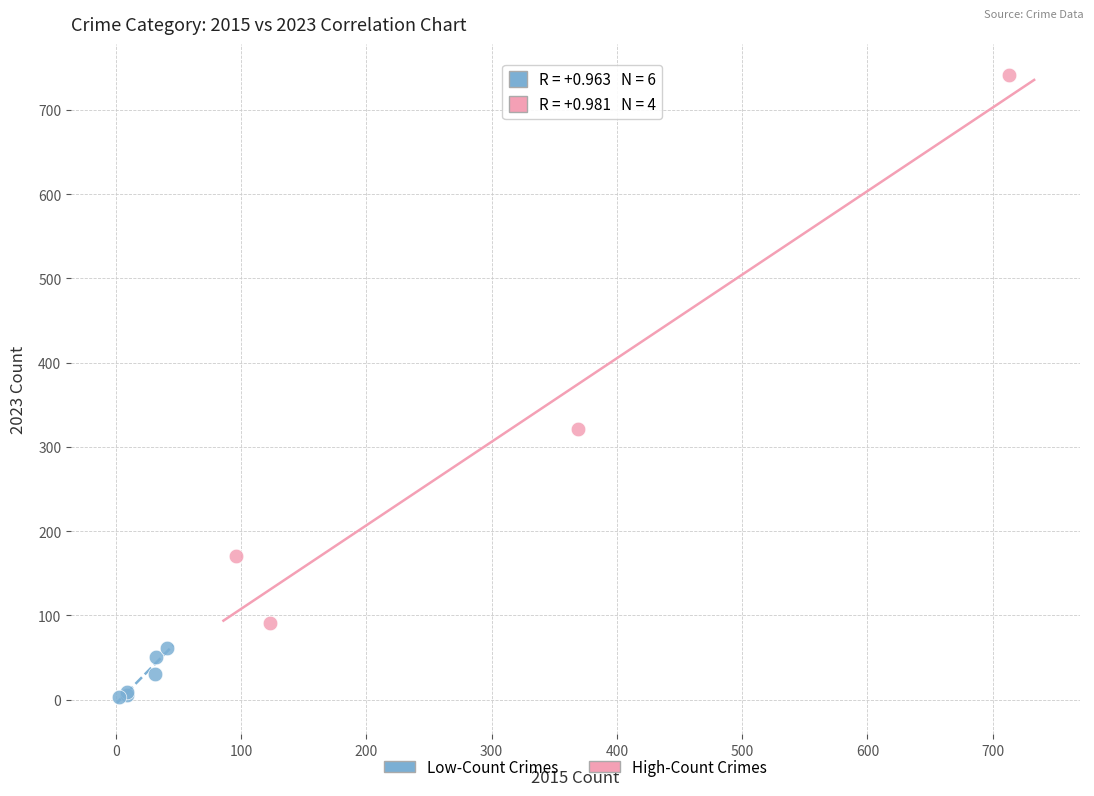

Which series has the largest Y range (max minus min)?

High-Count Crimes